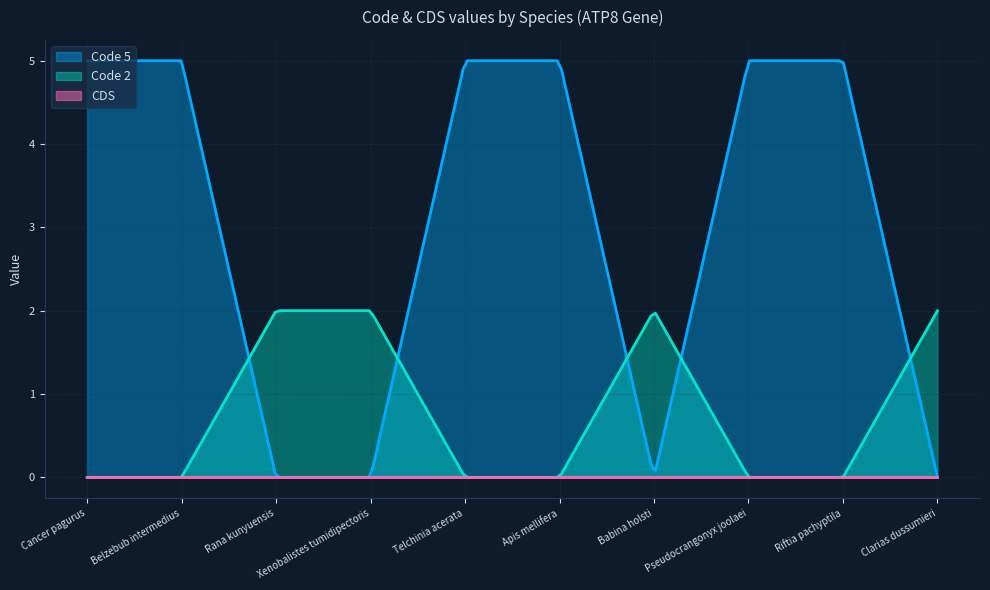

Which series has the widest spread of values?

Code 5